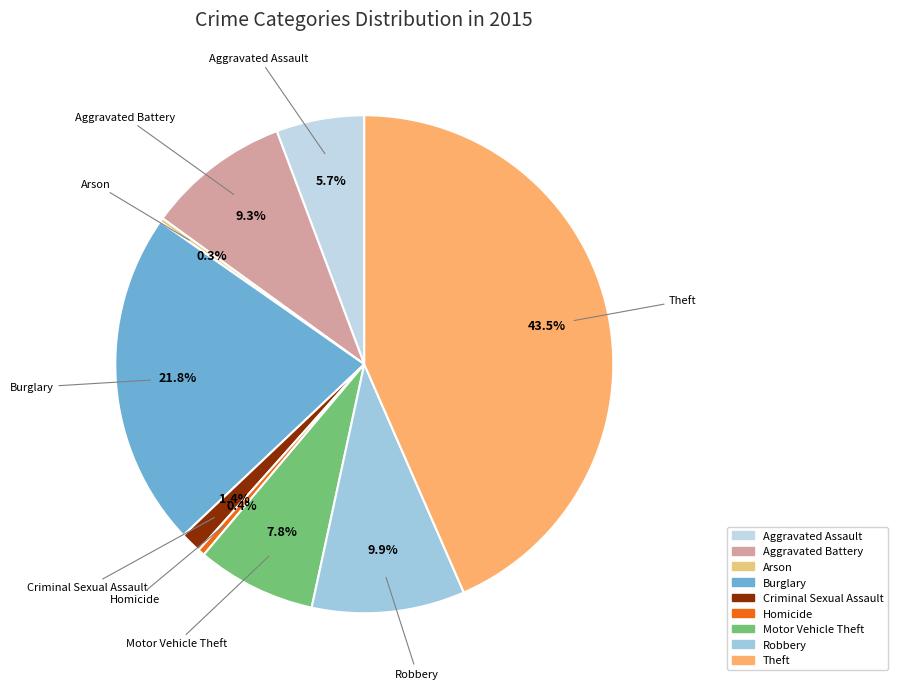

Approximately how many times larger is the value at Aggravated Battery compared to Robbery?

0.9